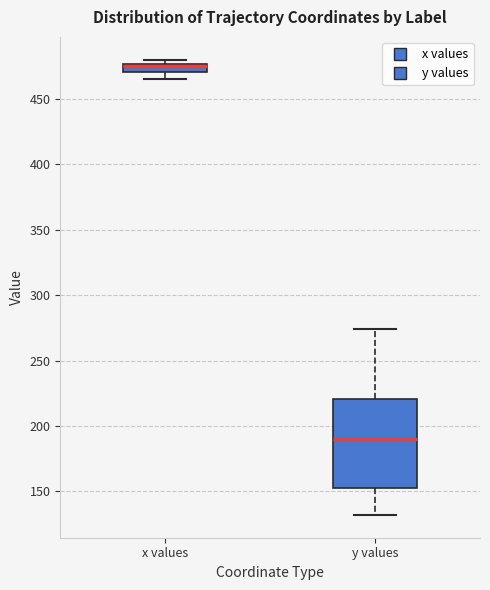

Comparing the boxes themselves (not the whiskers), which one is the tallest?

y values